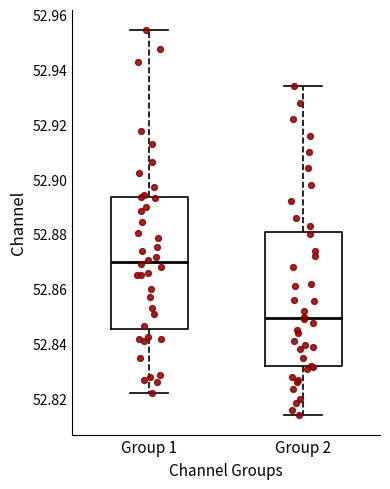

Reading left to right, read every box against the y-axis: the position of its median line, the range the box covers, and the ends of its whiskers. The values are not printed on the chart, so give them approximately, as read against the axis.

Group 1: median 52.870, box 52.846 to 52.894, whiskers 52.822 to 52.954
Group 2: median 52.850, box 52.832 to 52.880, whiskers 52.814 to 52.934